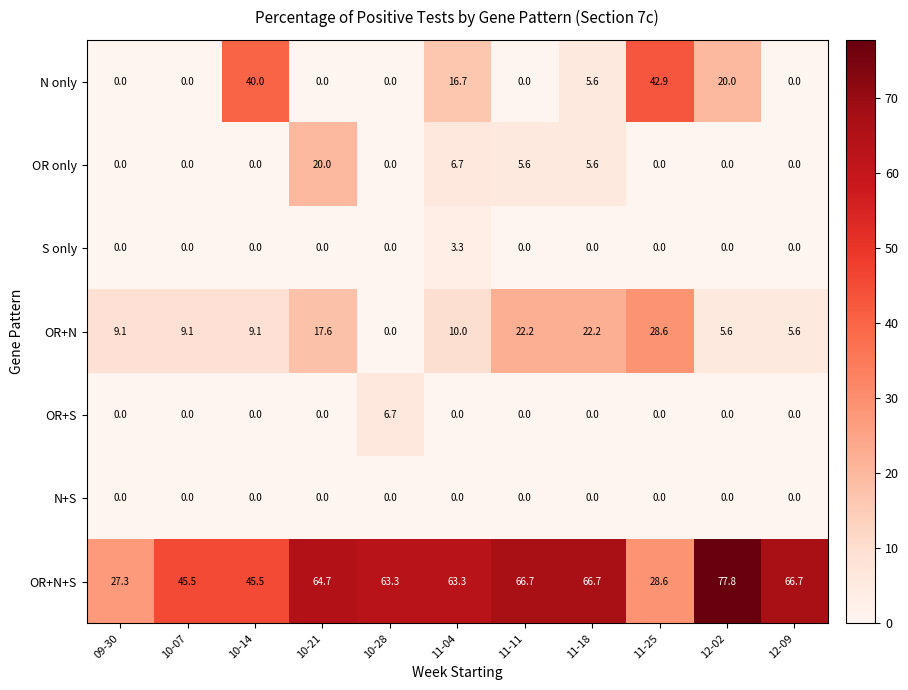

How many series are shown in this chart?

7